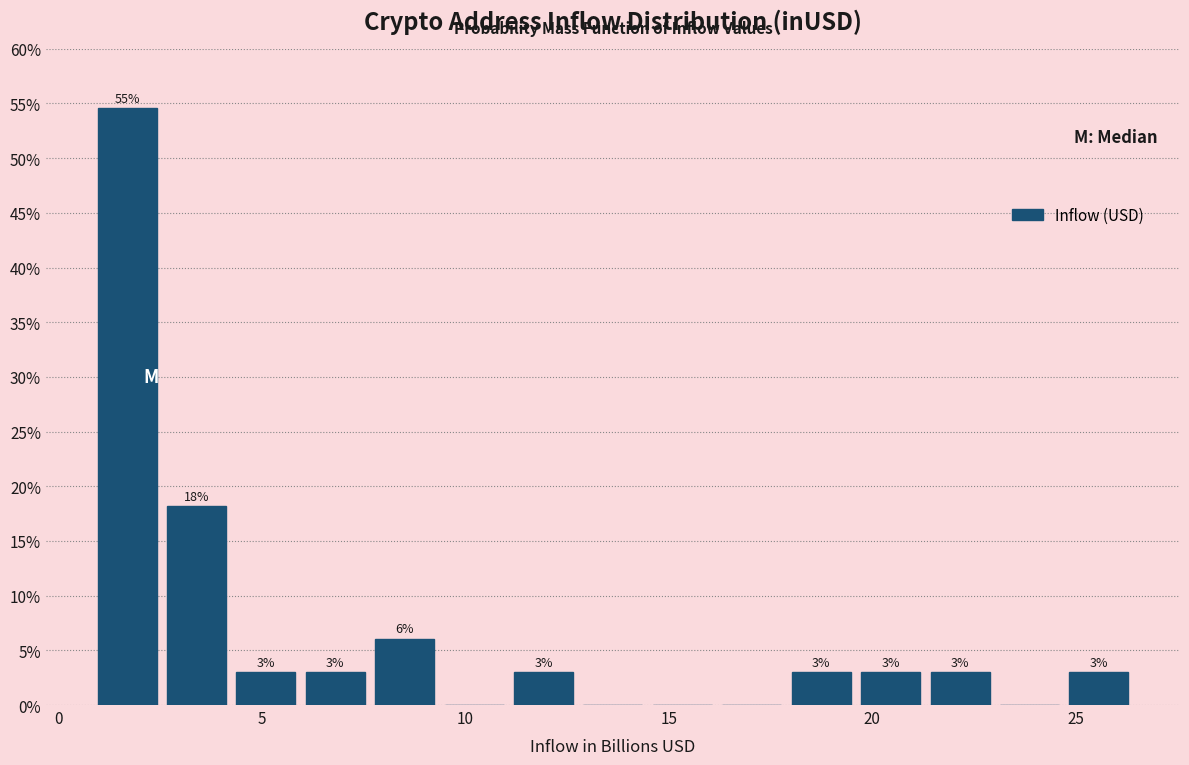

Around what value on the x-axis is the tallest bar? Give the approximate position of its centre, as read against the axis.

1.5